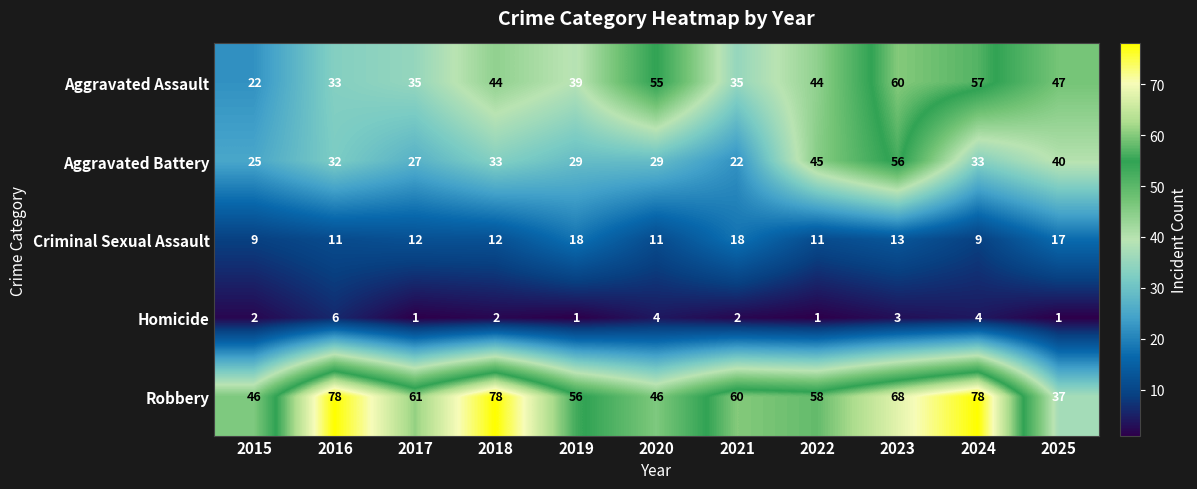

Is it true that Criminal Sexual Assault equals 9 at 2024?

True